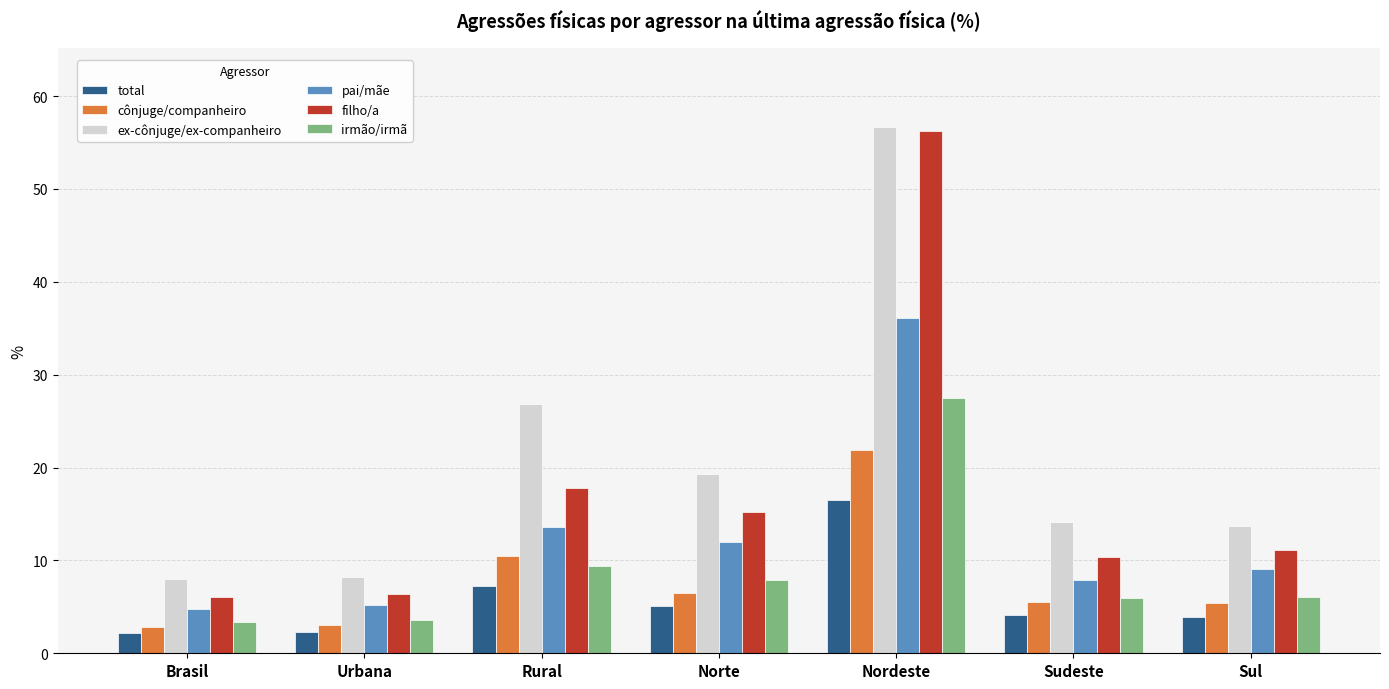

What is the highest value of the total series?

16.6